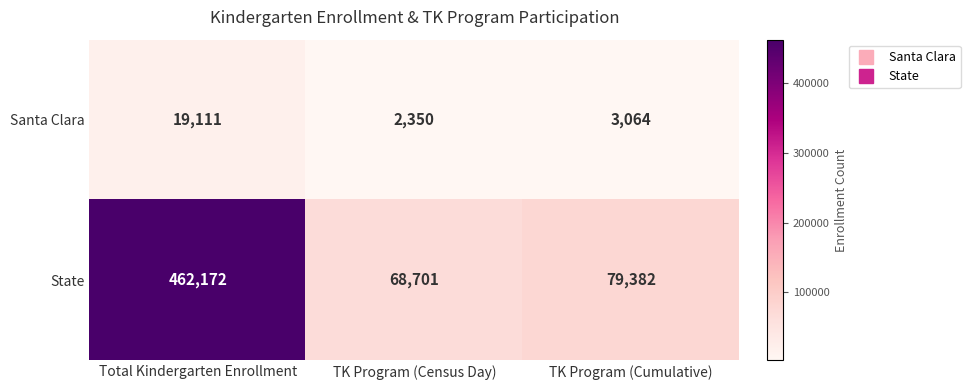

Which series has the largest range (max minus min)?

State